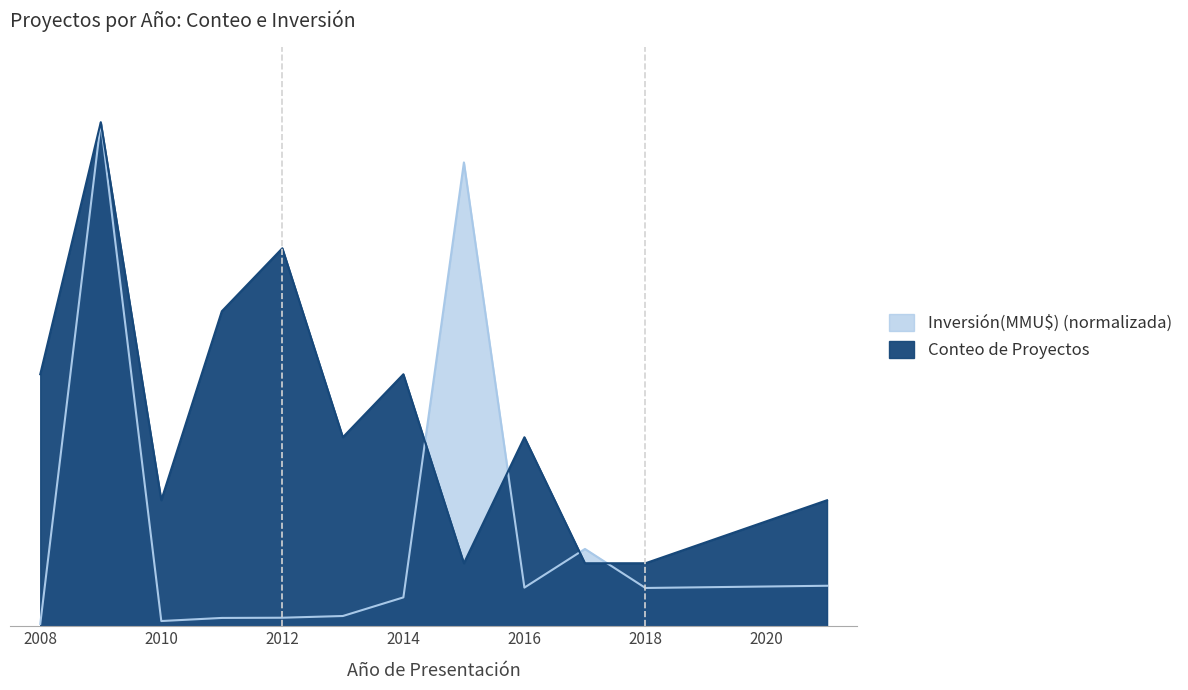

What is the highest value of the Conteo de Proyectos series?

8.0